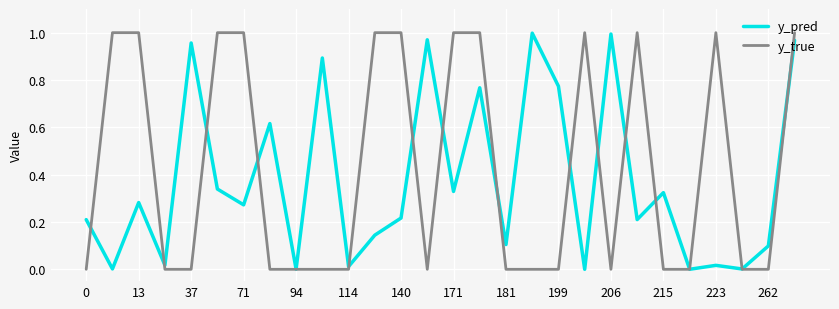

Count the number of categories in the chart.

28